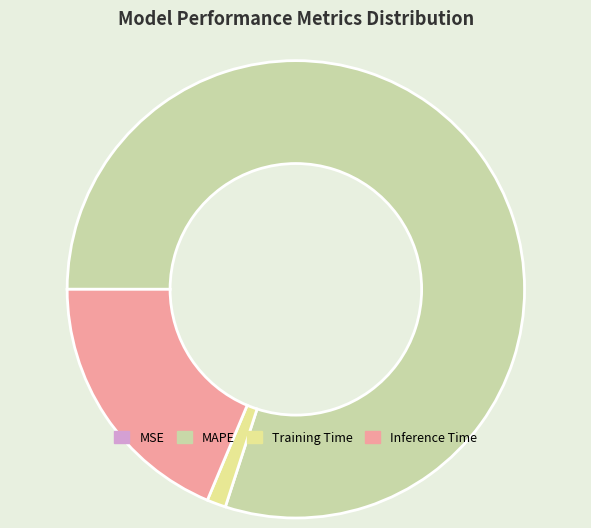

Which category has the biggest portion of the pie?

MAPE